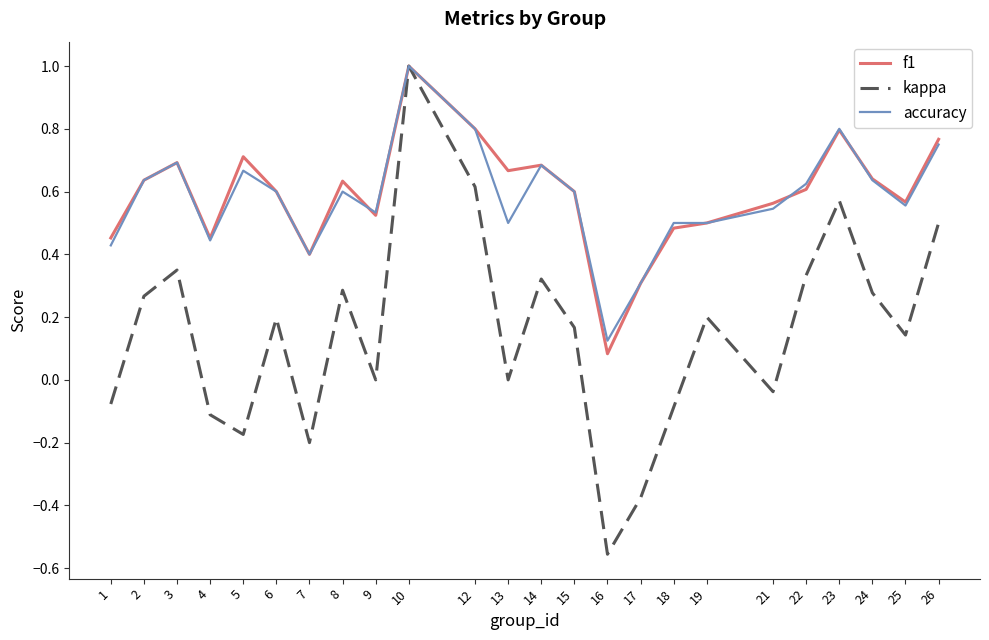

Is the value of kappa at 3 greater than the value of f1 at 8?

No